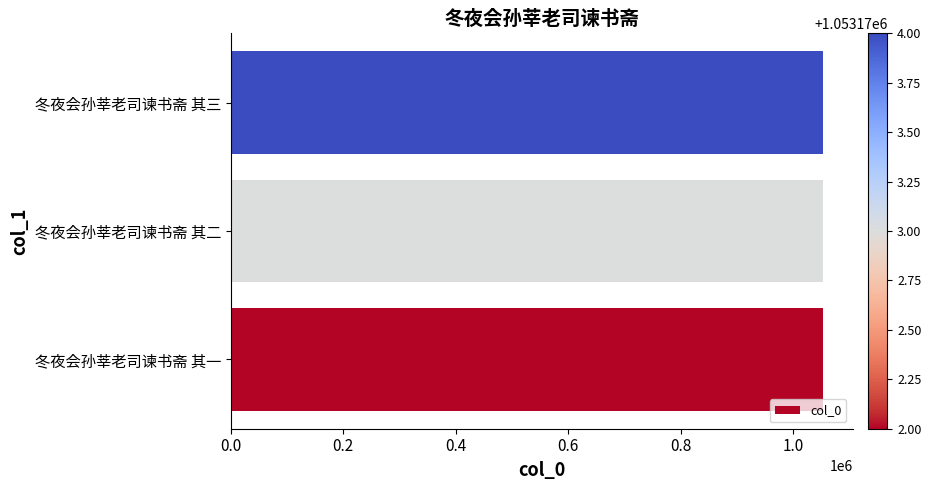

How many values are below 1053173?

1